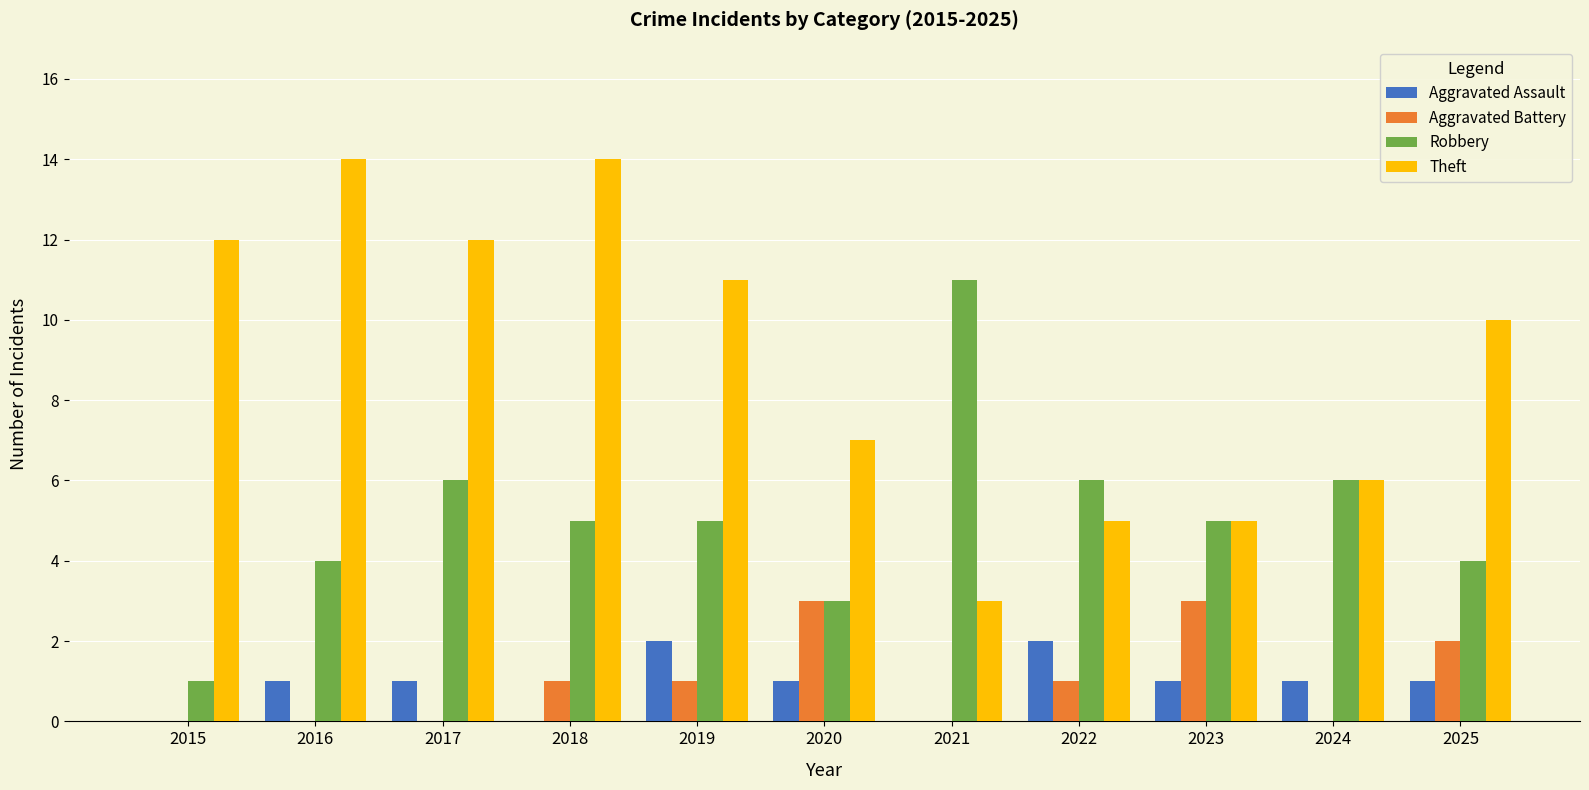

Which series has the largest total across all categories?

Theft